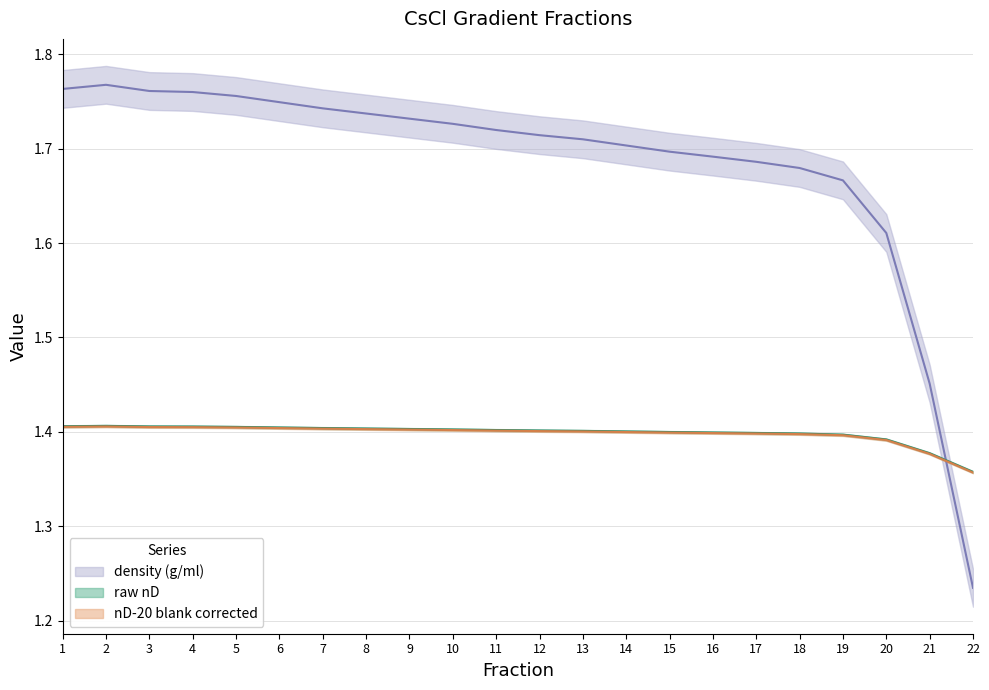

Count the density (g/ml) values in the range 1 to 2.

22